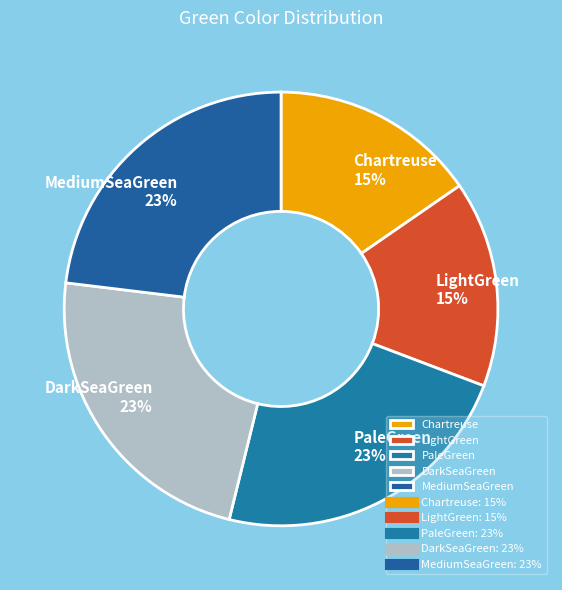

Do LightGreen and Chartreuse together represent more than half of the pie?

No